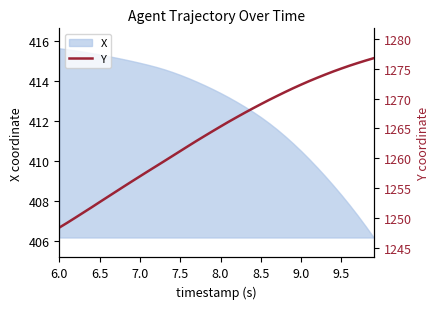

The X series shows 415.3 at 6.5. True or false?

True